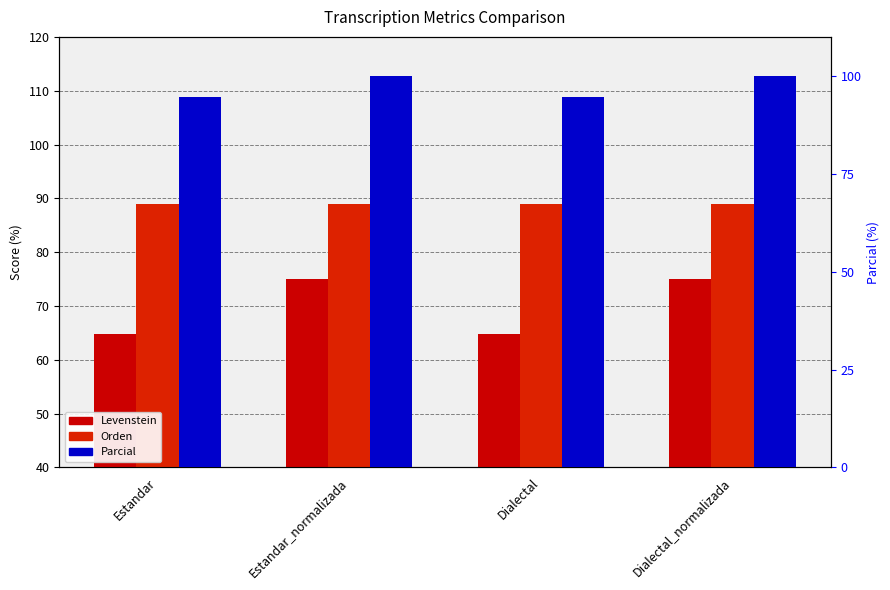

At which category is the sum across all series the highest?

Estandar_normalizada